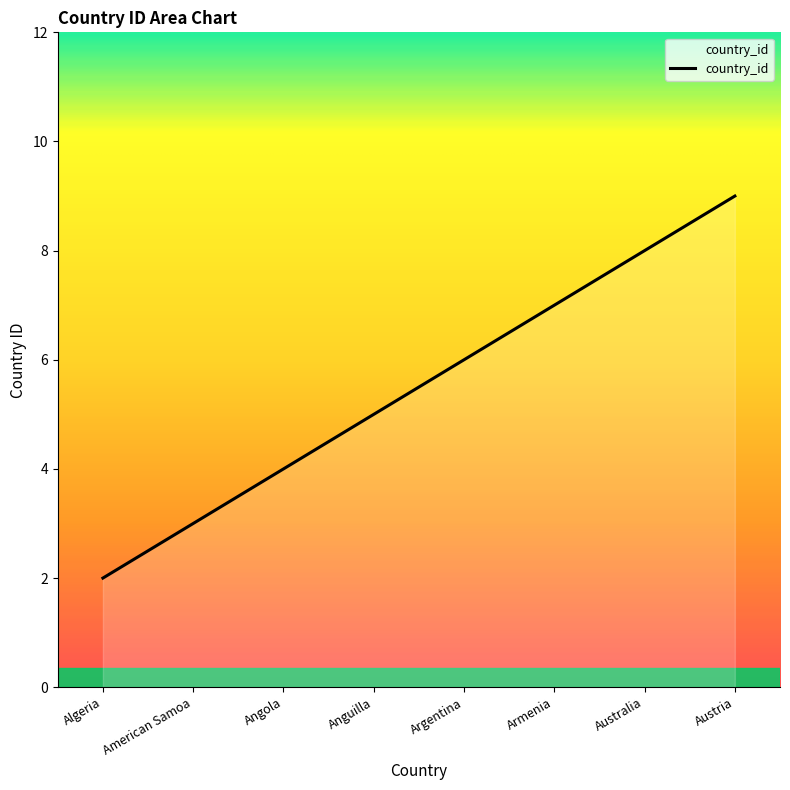

Where is the data nearest to the value 5?

Anguilla